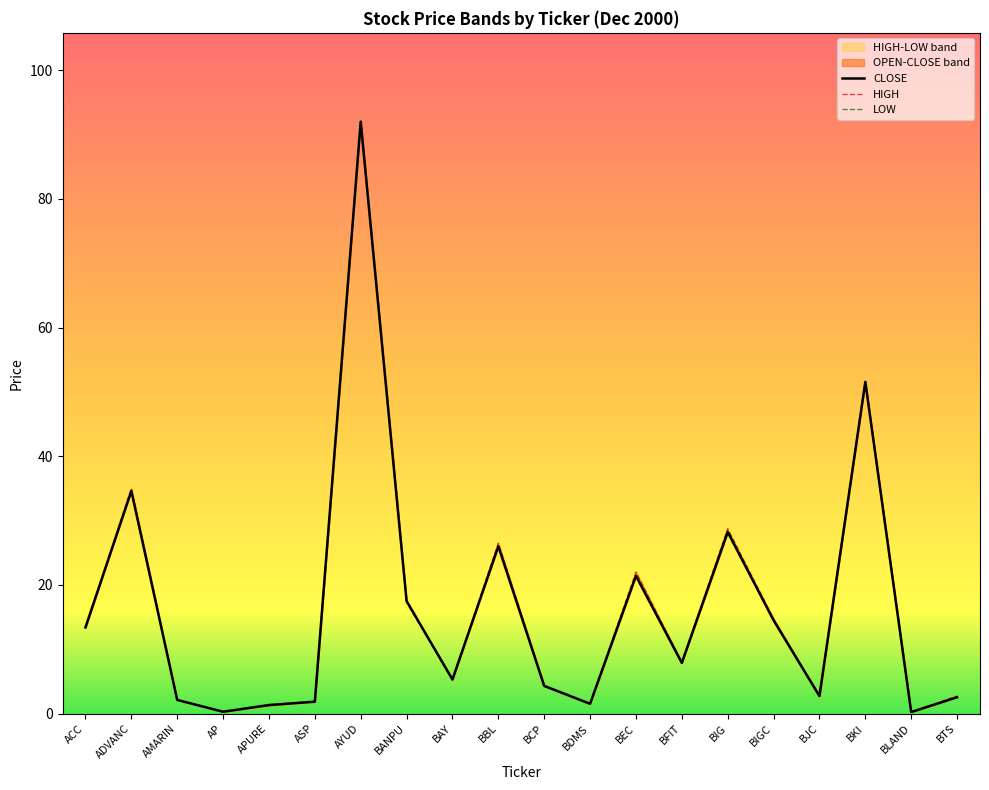

Which has a higher value, AP or BTS?

BTS